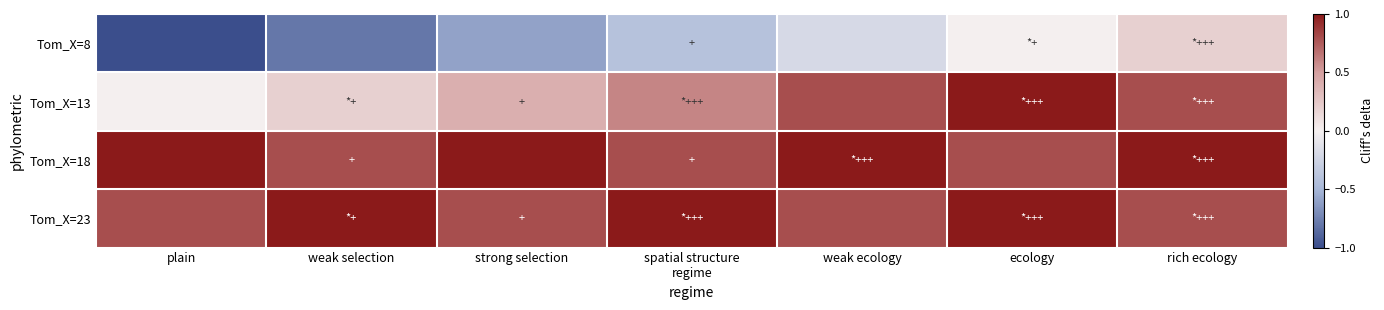

Rank the series at spatial structure regime from lowest to highest value.

Tom_X=8, Tom_X=13, Tom_X=18, Tom_X=23